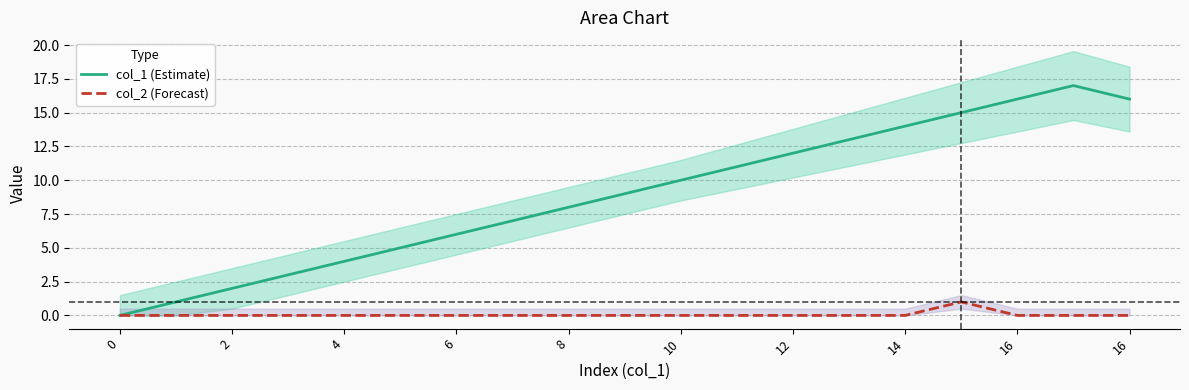

How many data points in col_2 (Forecast) are above 0?

1